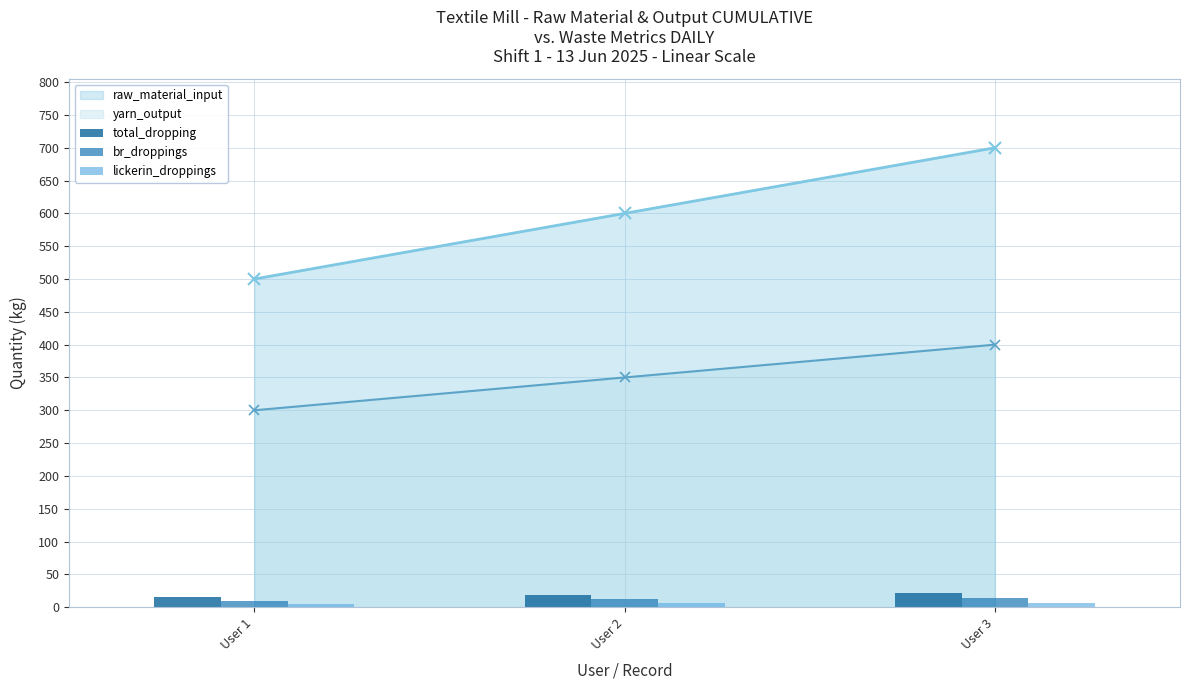

Which category has the lowest value in the raw_material_input series?

User 1